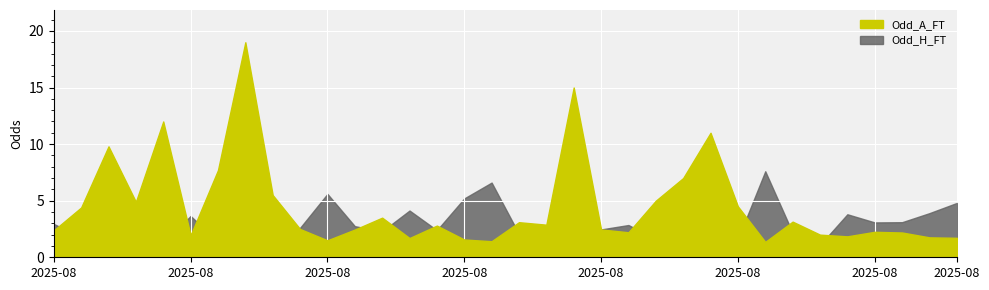

At which category is the sum across all series the highest?

2025-08-10